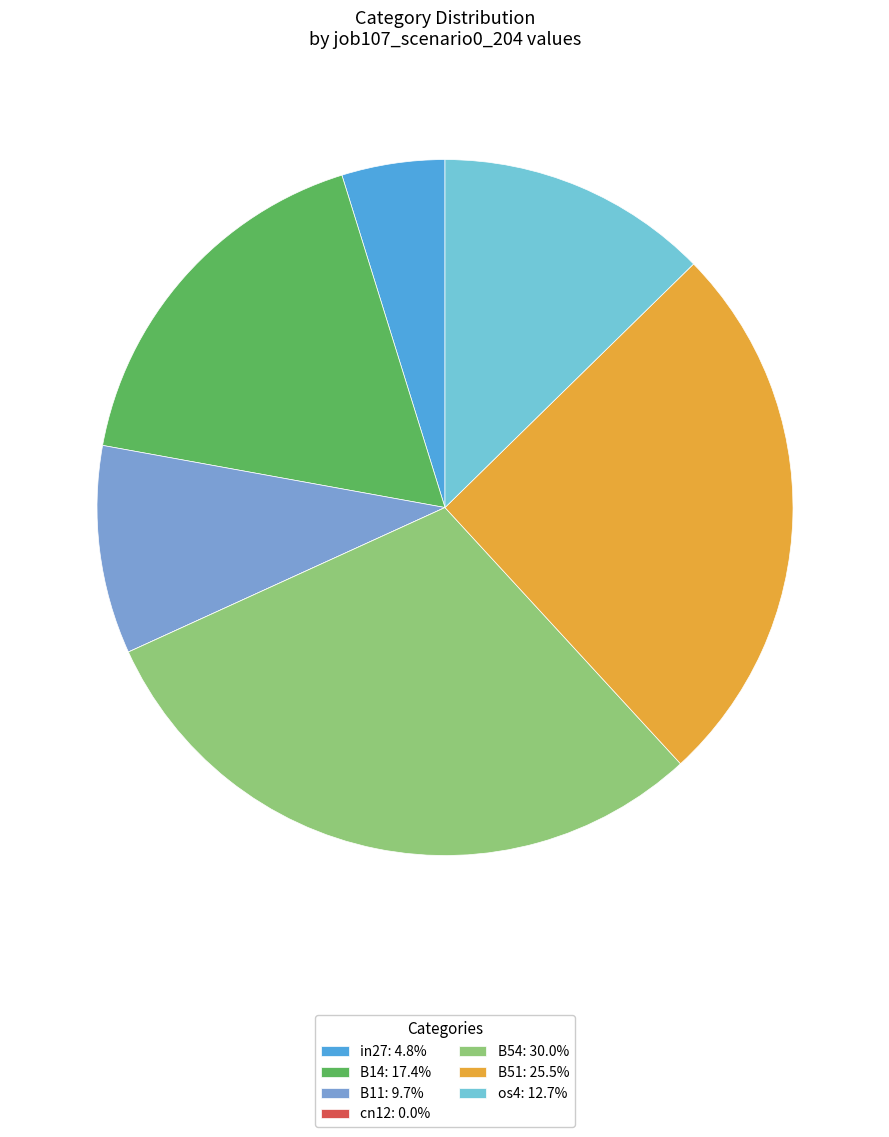

Does B11 account for over 50% of the chart?

No